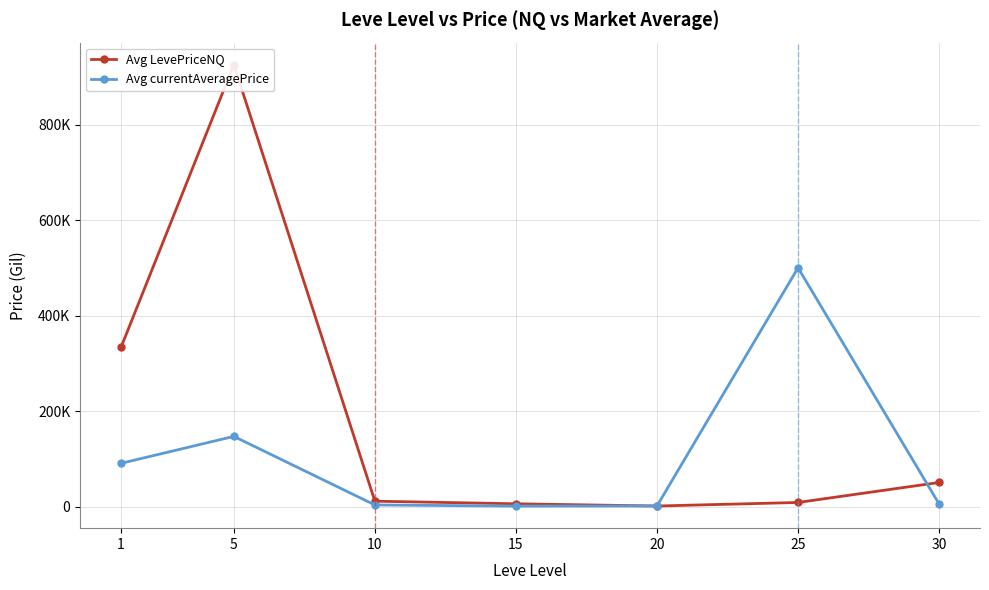

How many intersections are there between Avg currentAveragePrice and Avg LevePriceNQ?

2